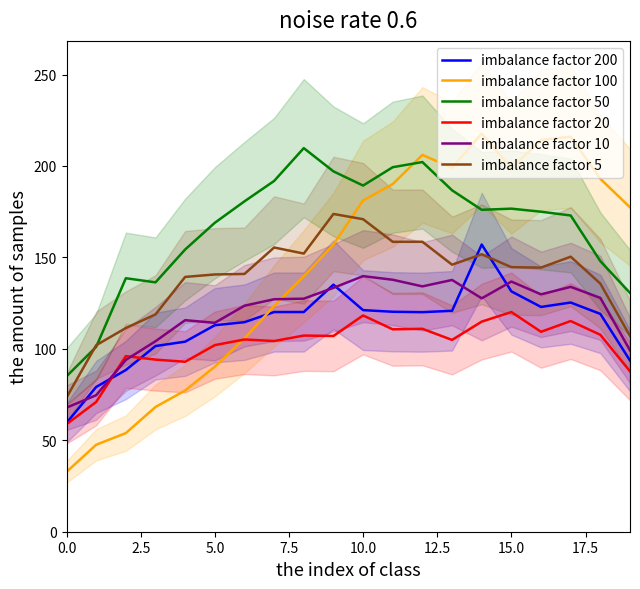

How many intersections are there between imbalance factor 10 and imbalance factor 200?

6